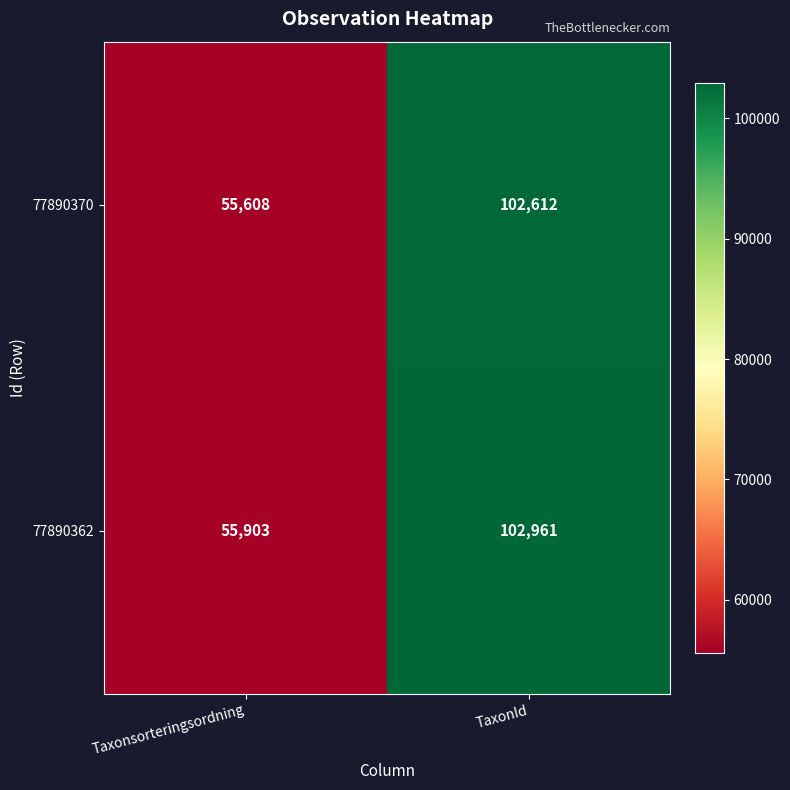

What is the difference between the maximum and minimum values in the 77890370 series?

47004